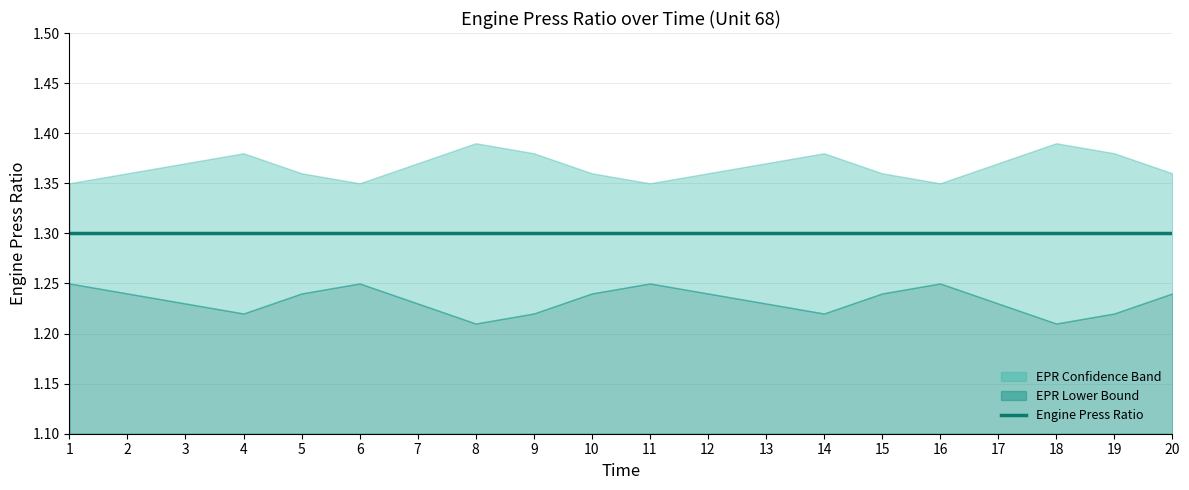

At which label is EPR Upper closest to 1?

1